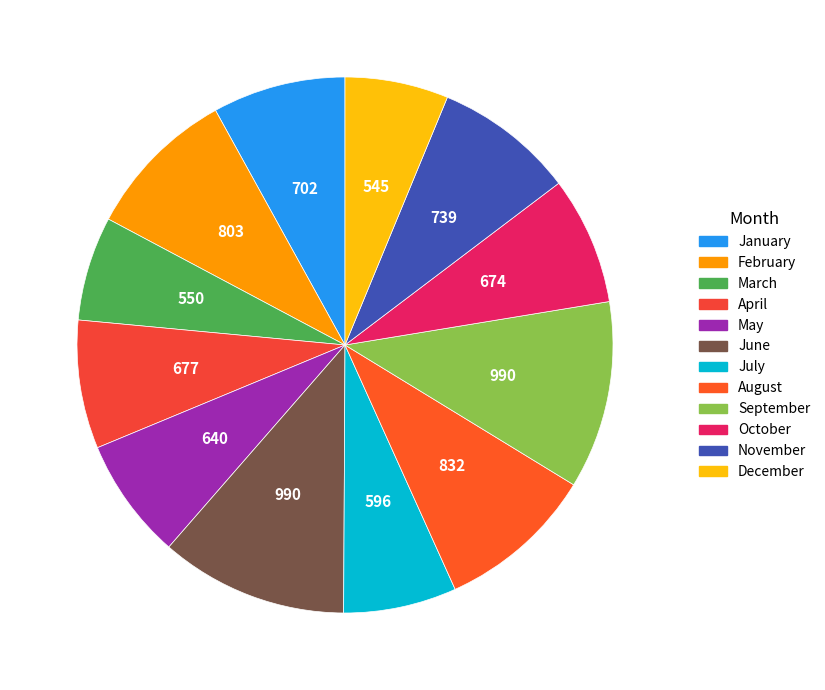

Does May account for over 50% of the chart?

No